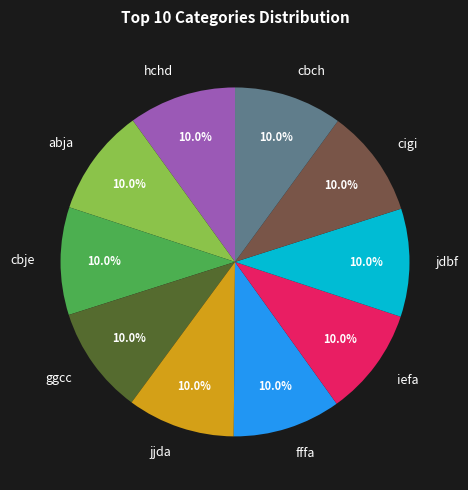

The iefa slice represents 10% of the pie. True or false?

True